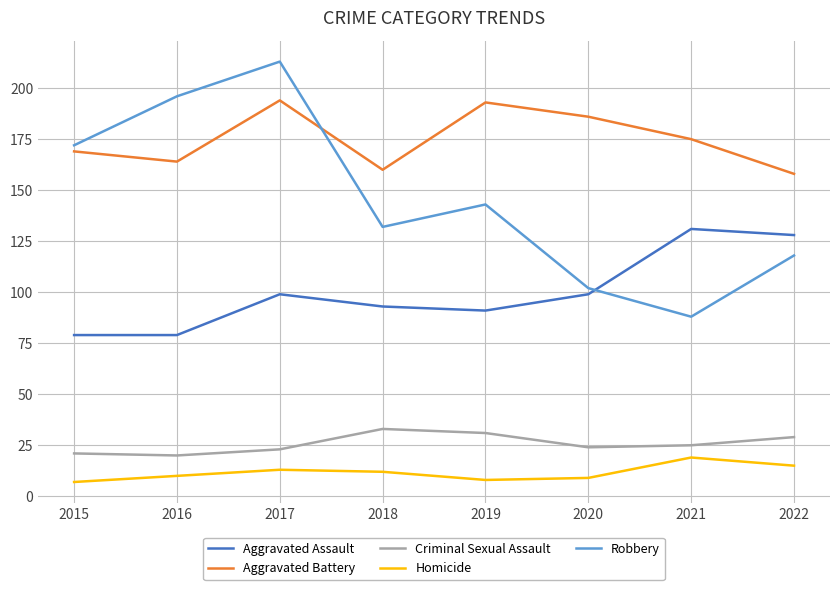

At how many categories does at least one series exceed 41?

8